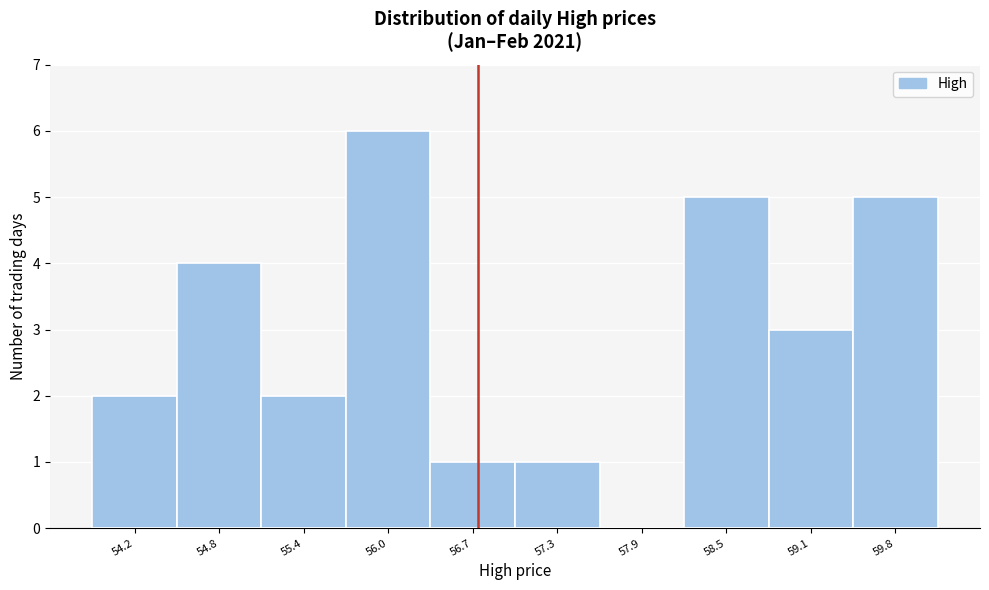

Reading left to right, list every bar in this chart as the range it spans on the x-axis followed by its height. Neither the bar edges nor the heights are printed on the chart, so give them approximately, as read against the axes.

53.9 to 54.5: 2
54.5 to 55.1: 4
55.1 to 55.7: 2
55.7 to 56.4: 6
56.4 to 57.0: 1
57.0 to 57.6: 1
57.6 to 58.2: 0
58.2 to 58.8: 5
58.8 to 59.4: 3
59.4 to 60.1: 5